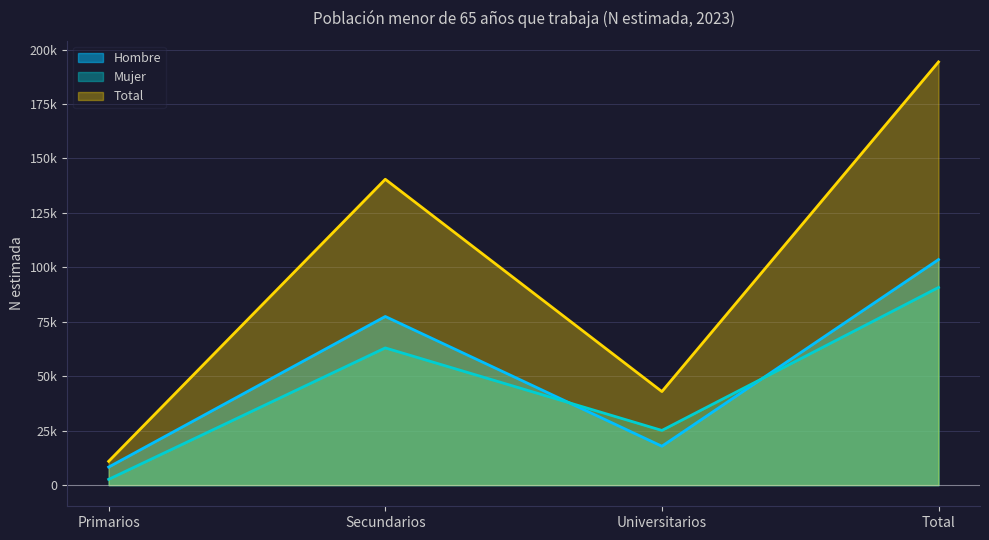

What is the sum of the Hombre values at Primarios and Secundarios?

85715